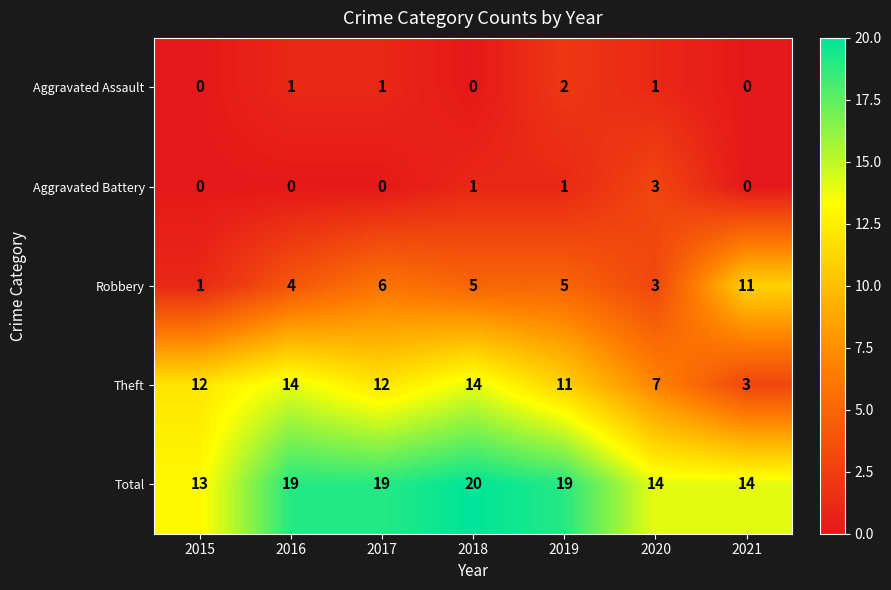

How many series are shown in this chart?

5